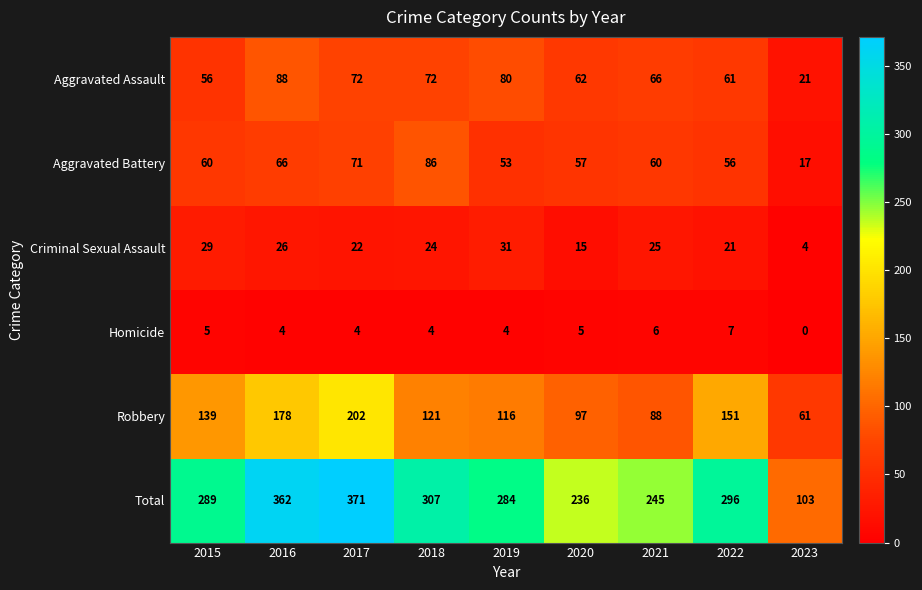

What is the sum of the Aggravated Assault values at 2020 and 2015?

118